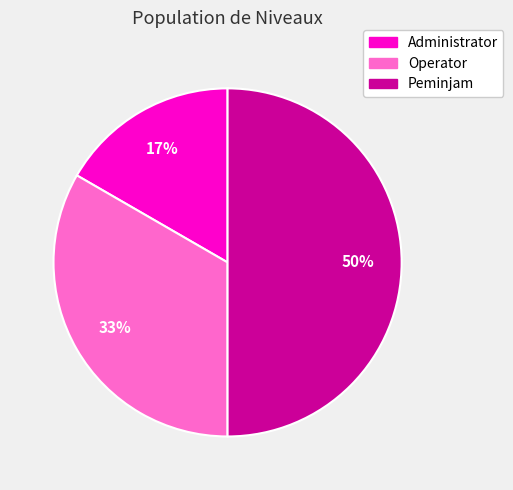

To the nearest percent, what is the average slice percentage?

33%